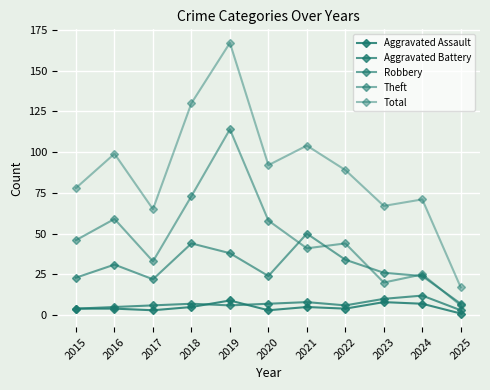

The Total series shows 104 at 2021. True or false?

True